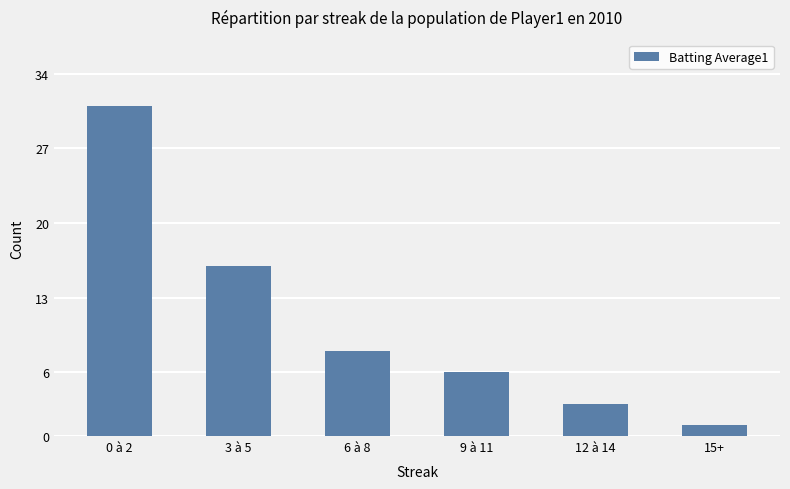

At which label does the data first exceed 8?

0 à 2